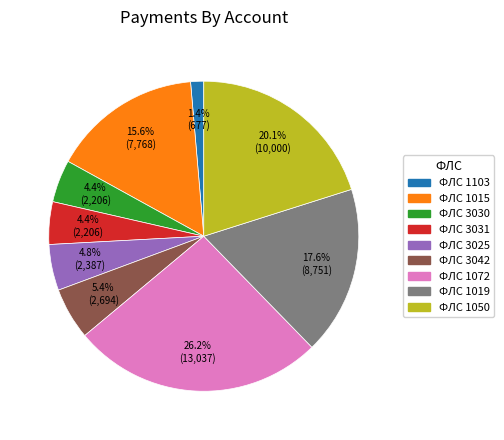

Is there a majority slice in this chart?

No